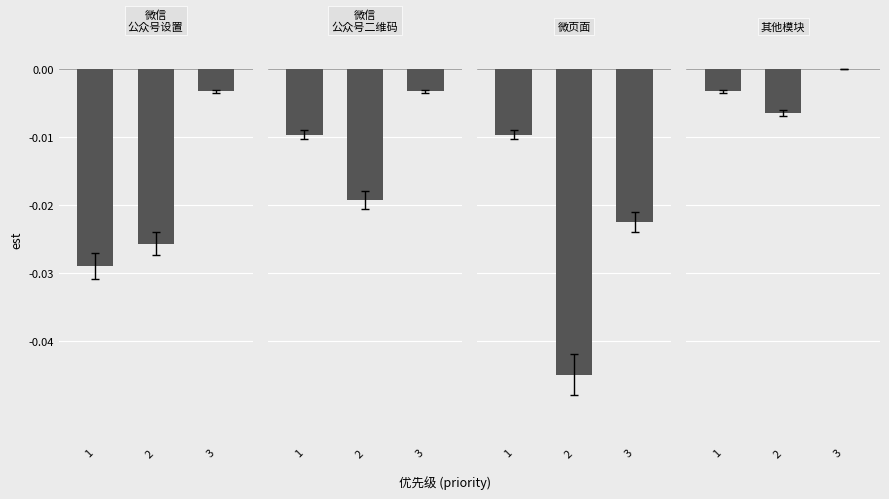

Is it true that the value at 1 is -0.0?

True